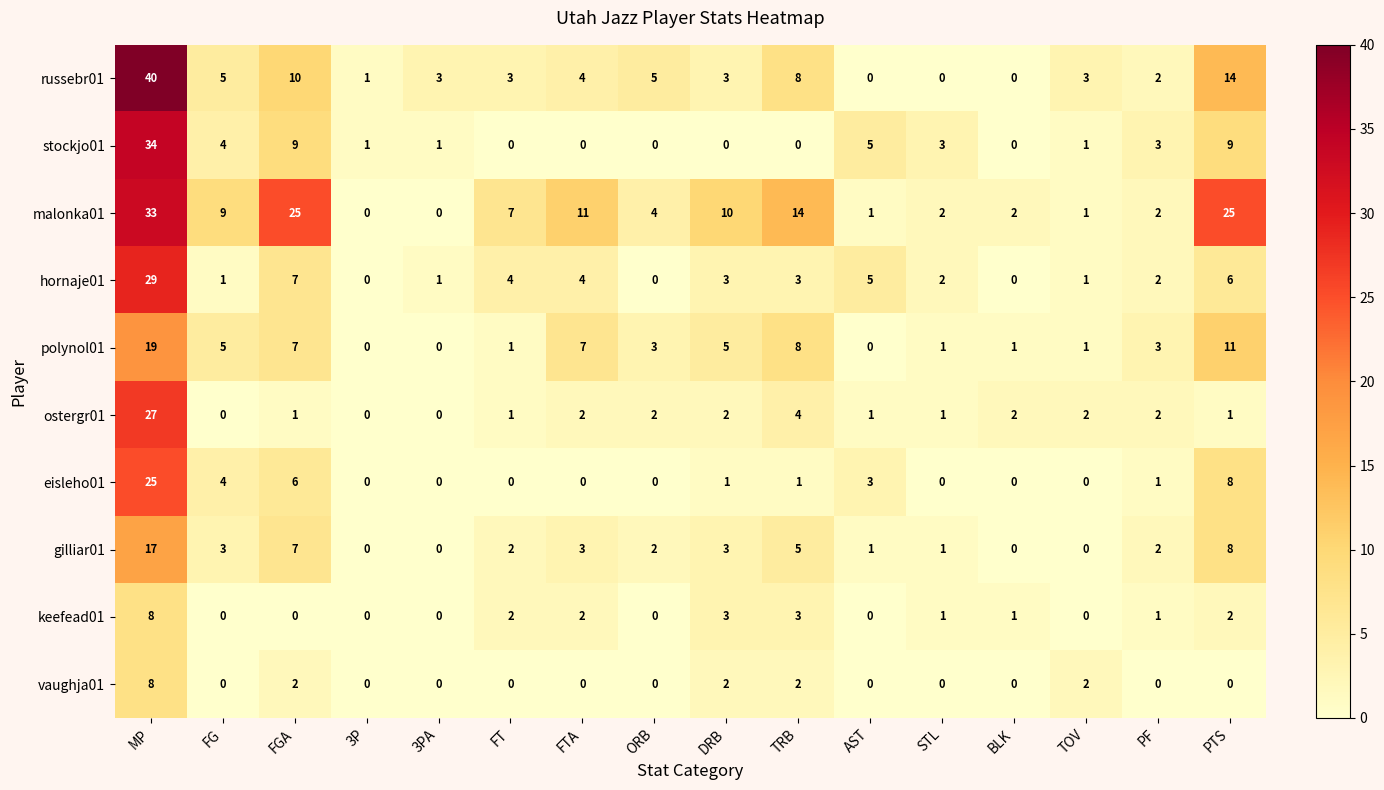

Which label corresponds to the largest value in the chart?

MP